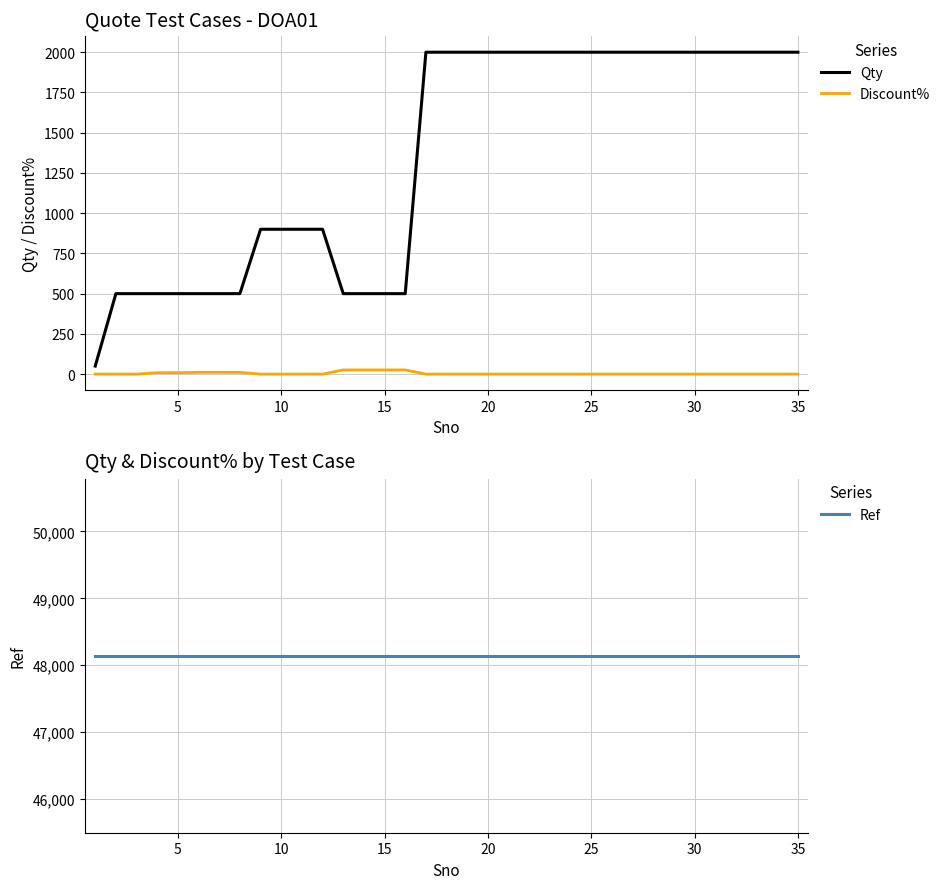

True or false: Discount% and Qty cross at least once.

False